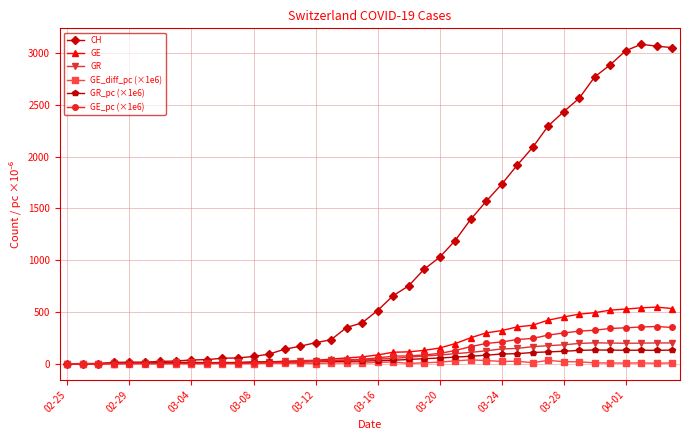

Which series has the largest total across all categories?

CH